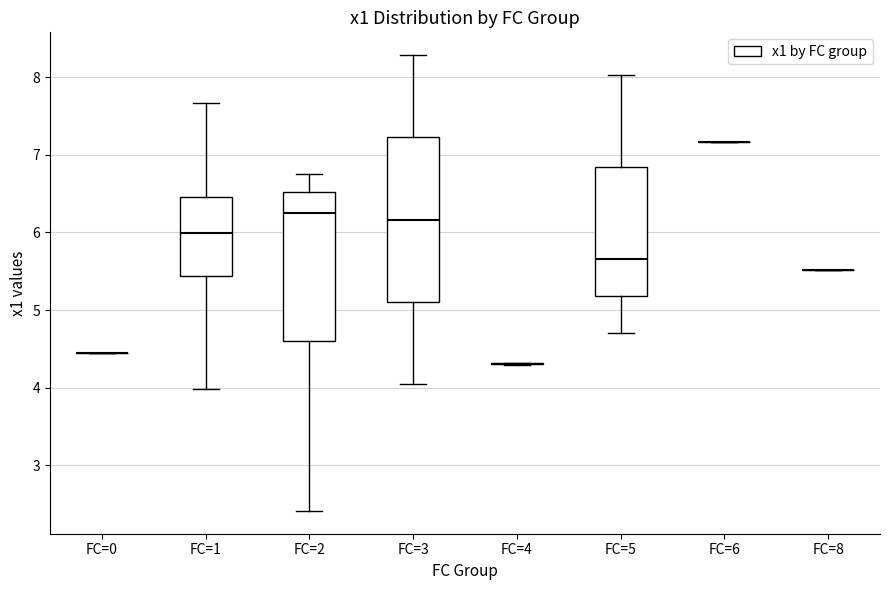

Which box is the tallest, from its lower edge to its upper edge?

FC=3